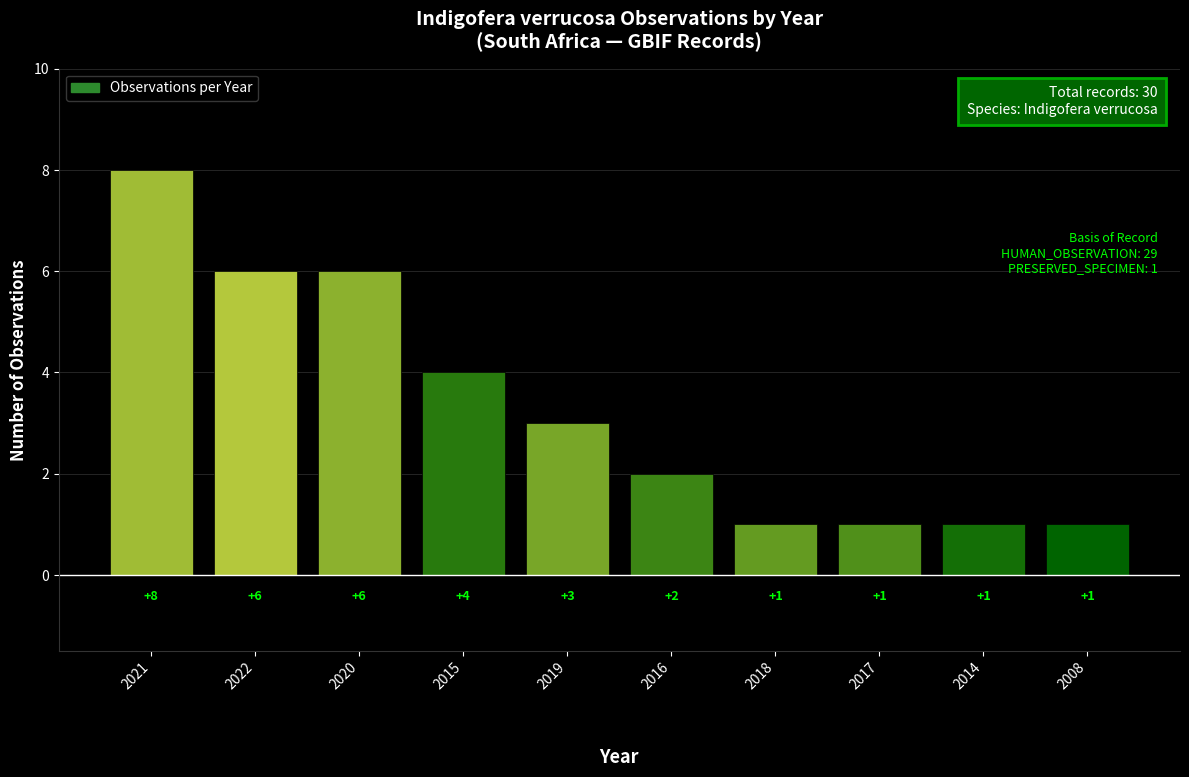

What is the average value?

3